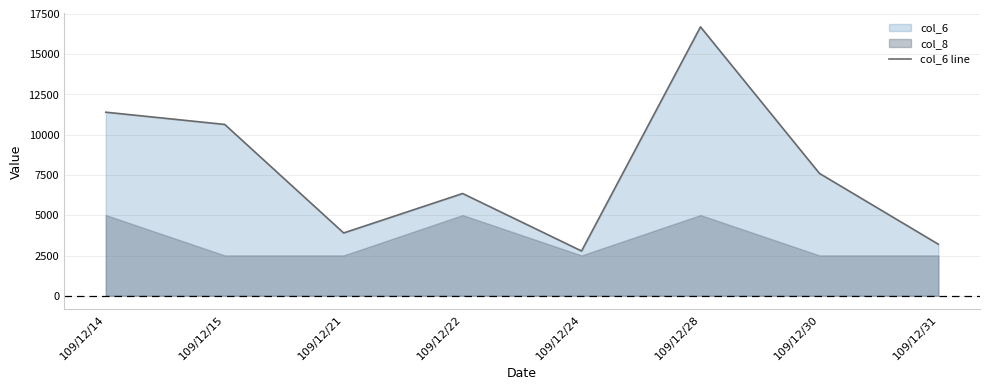

Rank the categories by value from lowest to highest.

109/12/24, 109/12/31, 109/12/21, 109/12/22, 109/12/30, 109/12/15, 109/12/14, 109/12/28